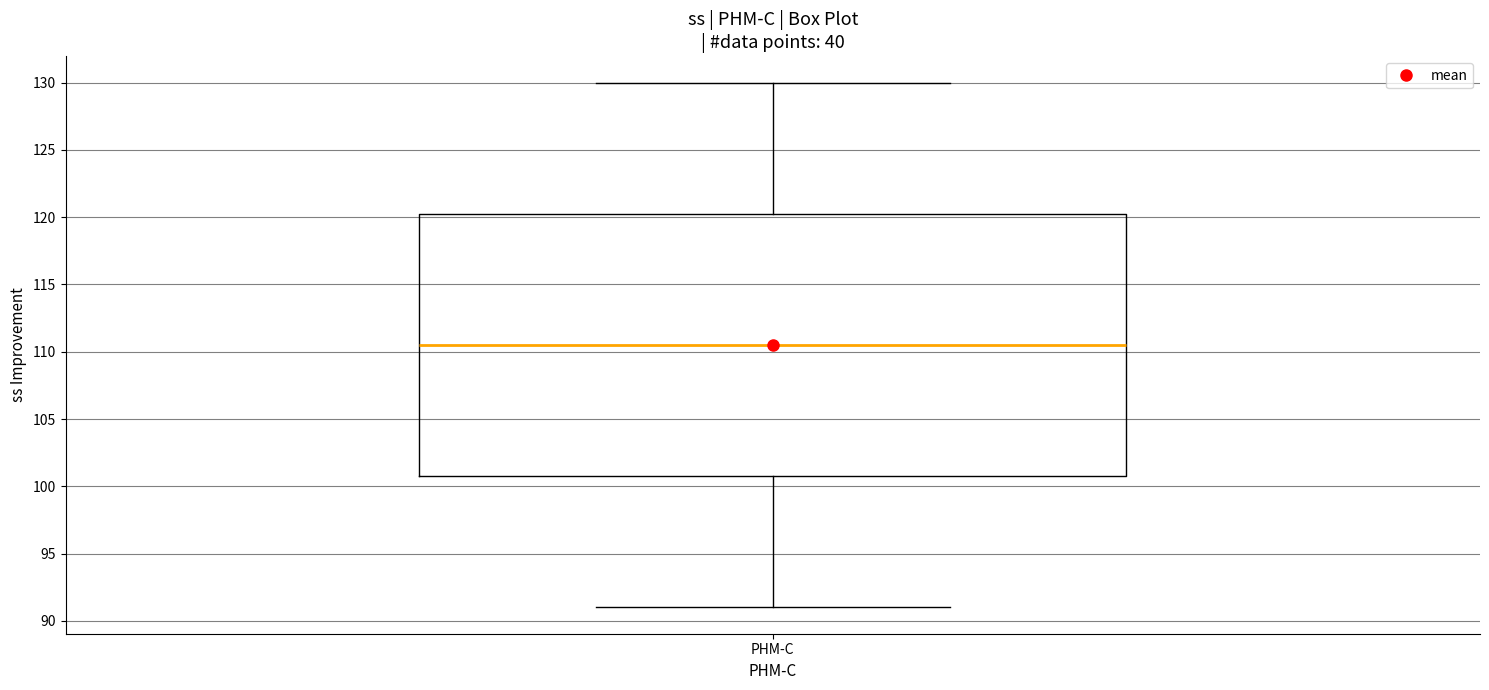

Where is the lower edge of the box for PHM-C on the y-axis? The values are not printed on the chart, so give them approximately, as read against the axis.

101.0